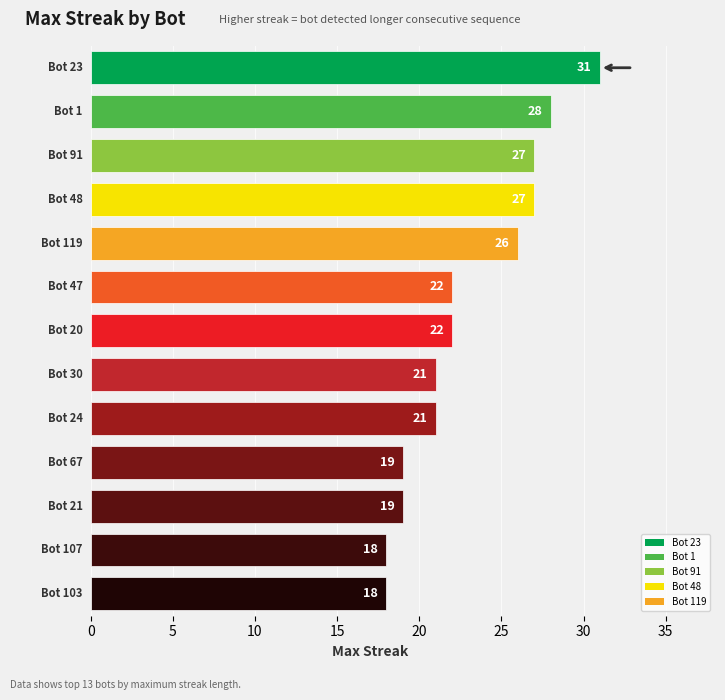

Reading left to right, list all the values displayed in this chart.

Bot 23=31	Bot 1=28	Bot 91=27	Bot 48=27	Bot 119=26	Bot 47=22	Bot 20=22	Bot 30=21	Bot 24=21	Bot 67=19	Bot 21=19	Bot 107=18	Bot 103=18